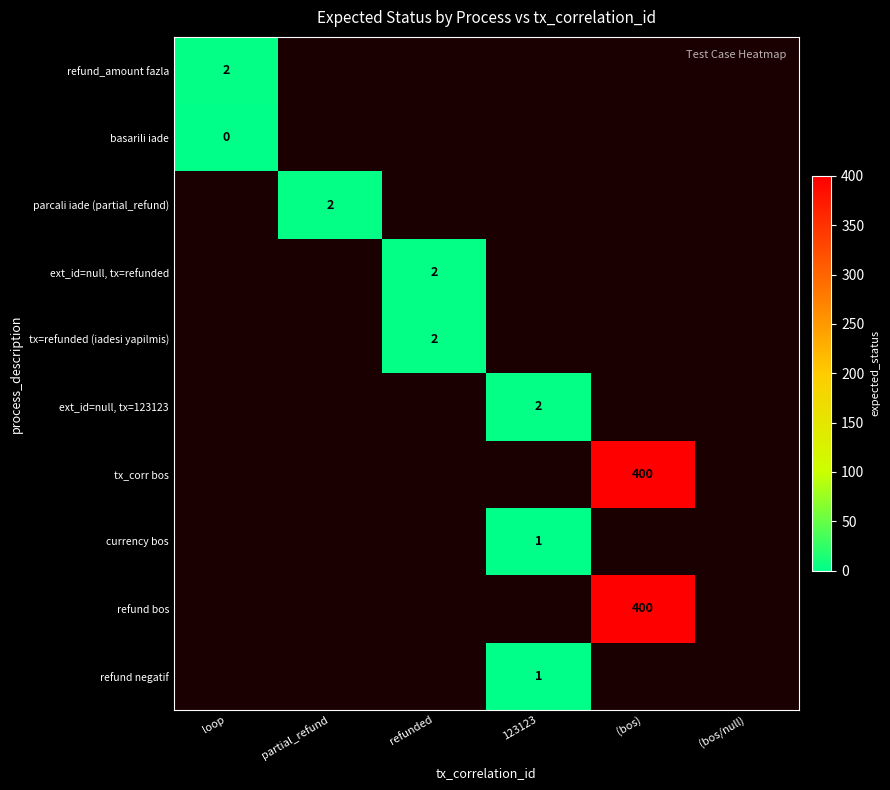

Between refunded and loop, which is larger?

loop